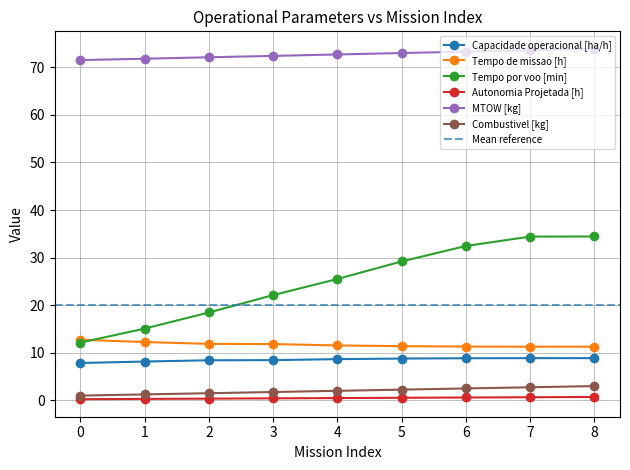

True or false: Combustivel [kg] and MTOW [kg] intersect in this chart.

False